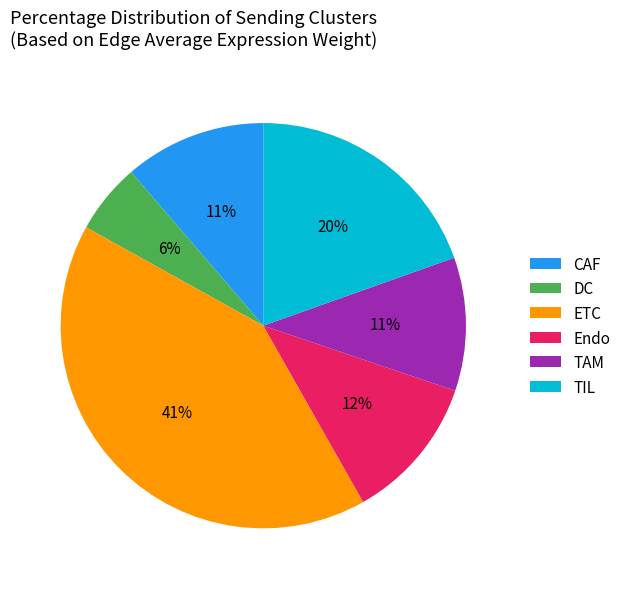

To the nearest percent, what percentage of the pie is TAM?

11%